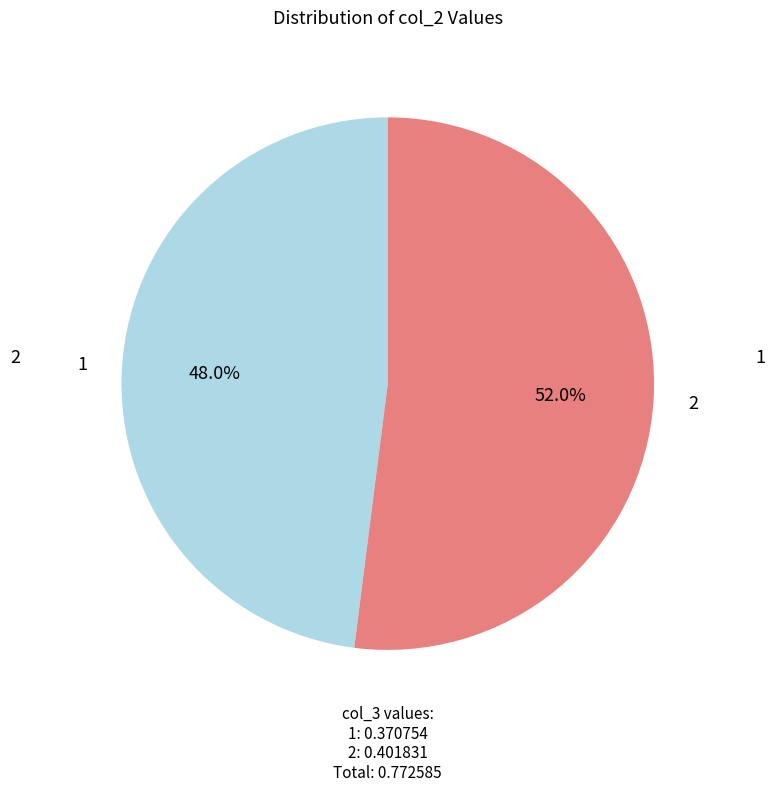

Is it true that 1 is 60% of the pie?

False